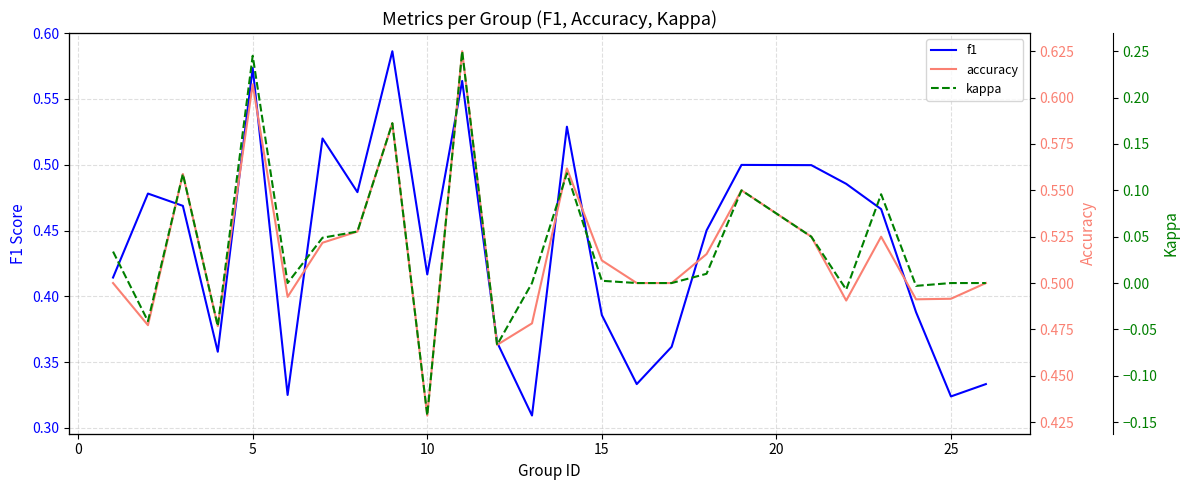

How many distinct data groups are displayed?

3